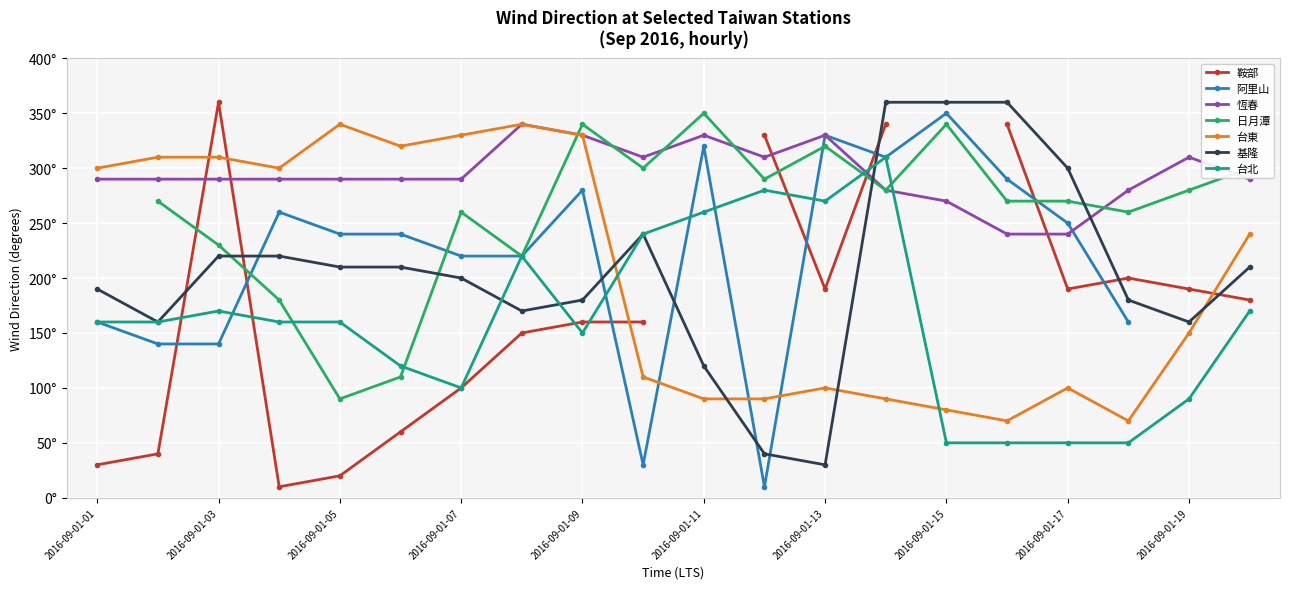

Which series changed the most between 2016-09-01-17 and 2016-09-01-20?

台東